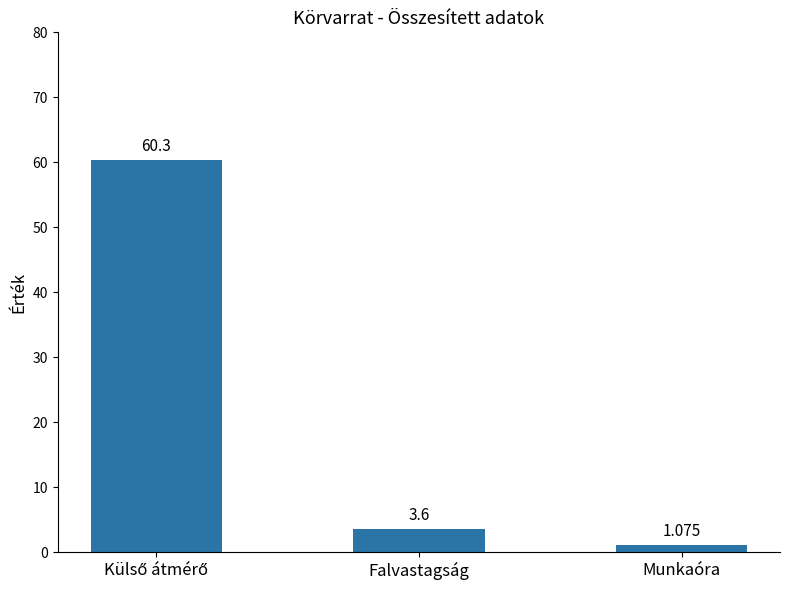

Which category has the lowest value across all series?

Munkaóra